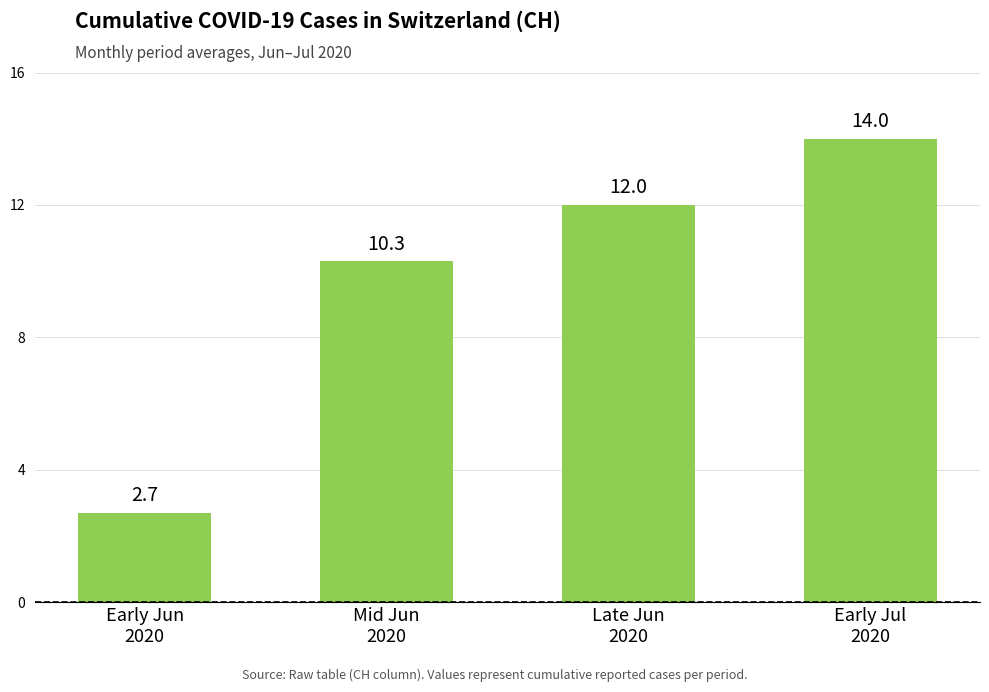

Reading left to right, extract all data points from this chart.

2.7	10.3	12.0	14.0